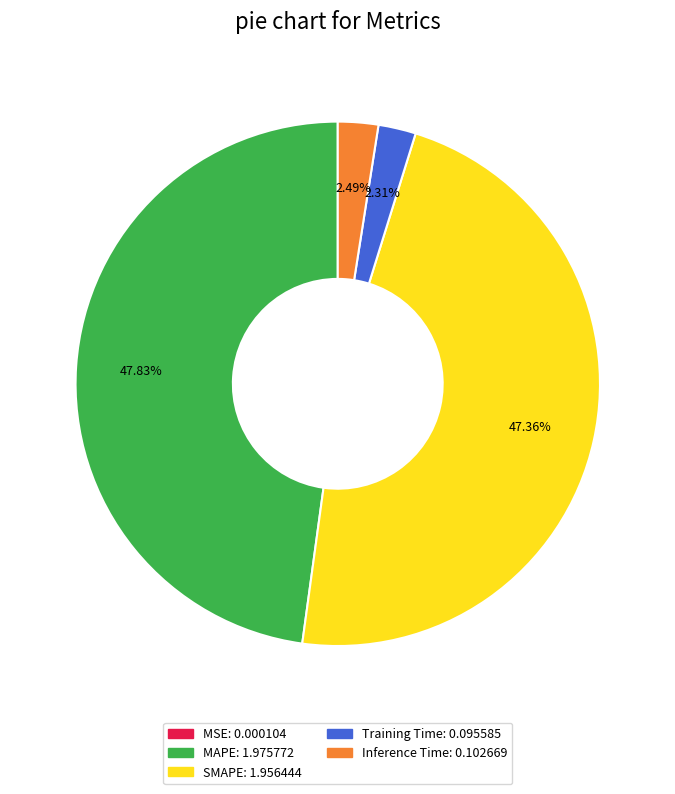

Which has a higher value, SMAPE or Training Time?

SMAPE